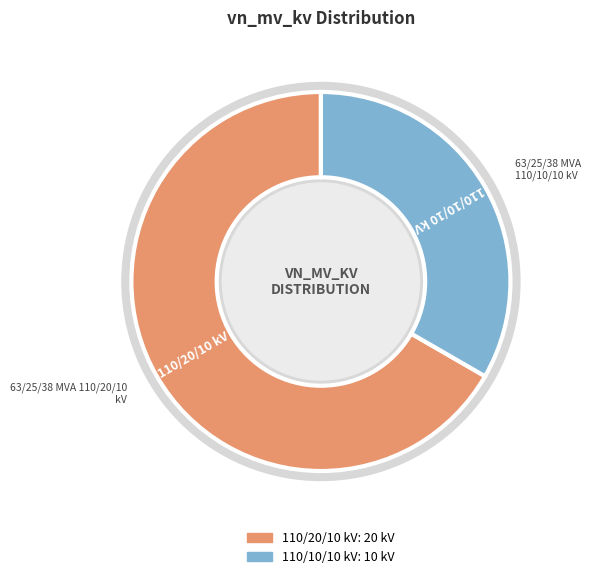

Between 63/25/38 MVA 110/10/10 kV and 63/25/38 MVA 110/20/10 kV, which is larger?

63/25/38 MVA 110/20/10 kV